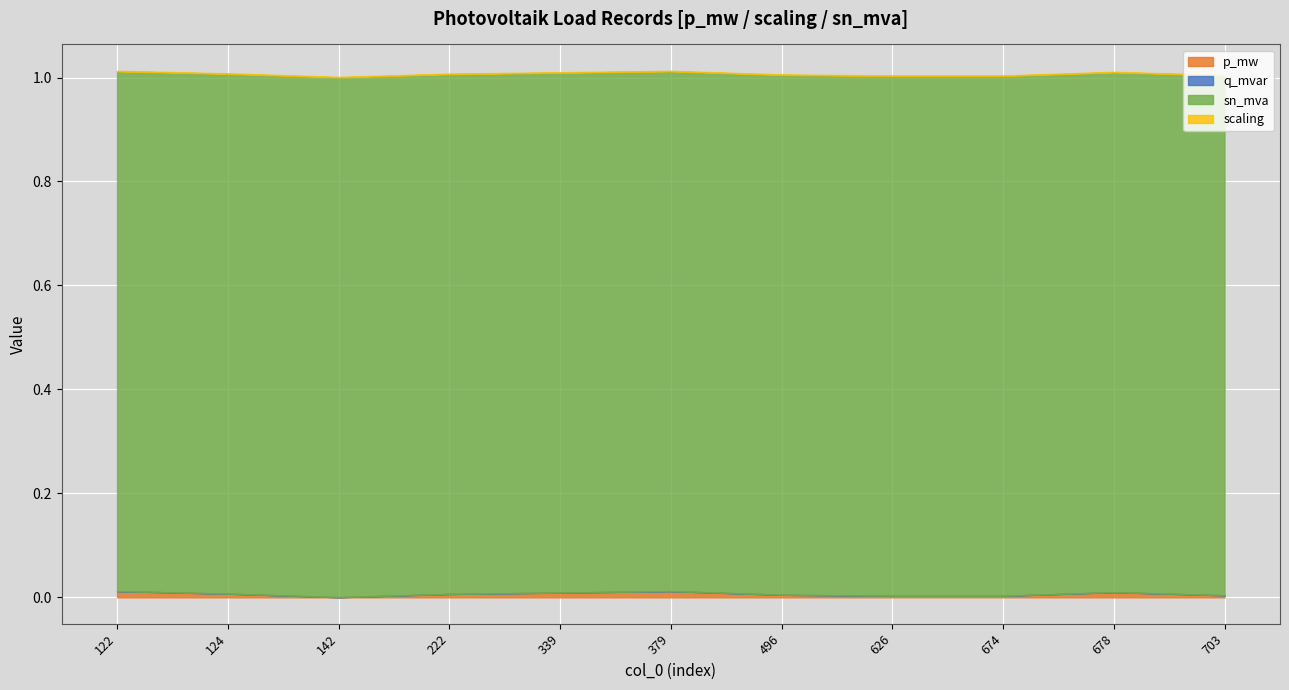

At 674, list the series in order from smallest to largest.

q_mvar, scaling, p_mw, sn_mva